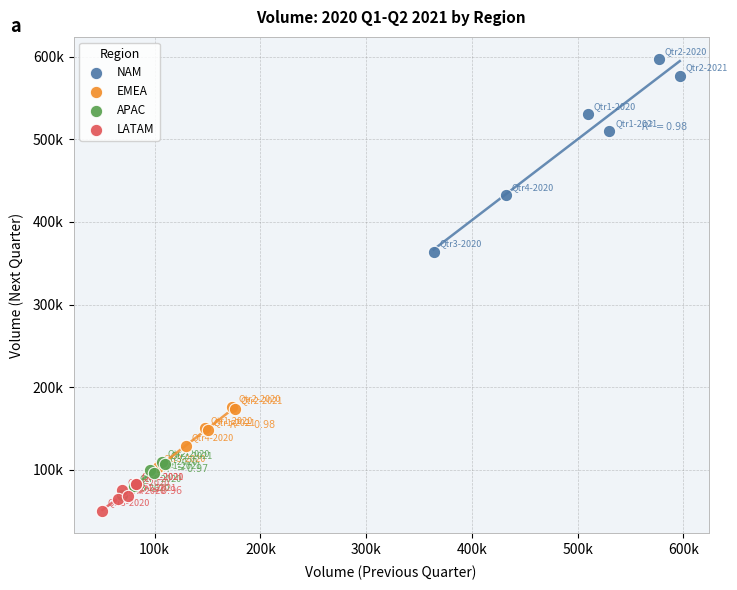

Which series contains the lowest Y value?

LATAM